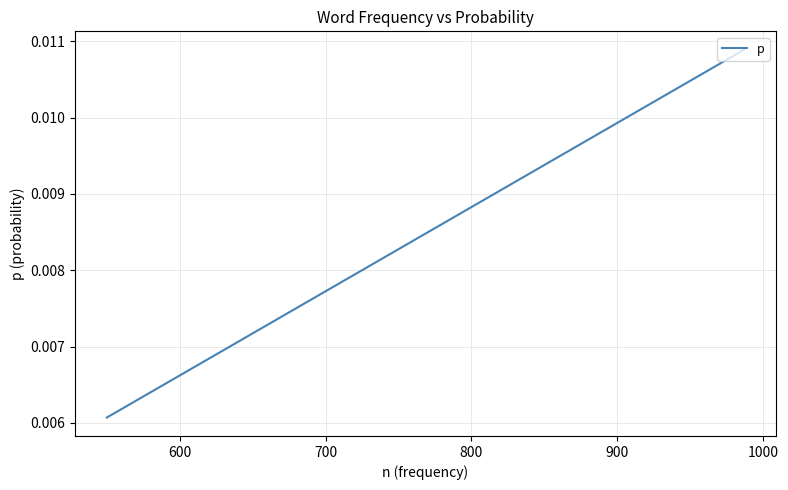

How many distinct data groups are displayed?

1